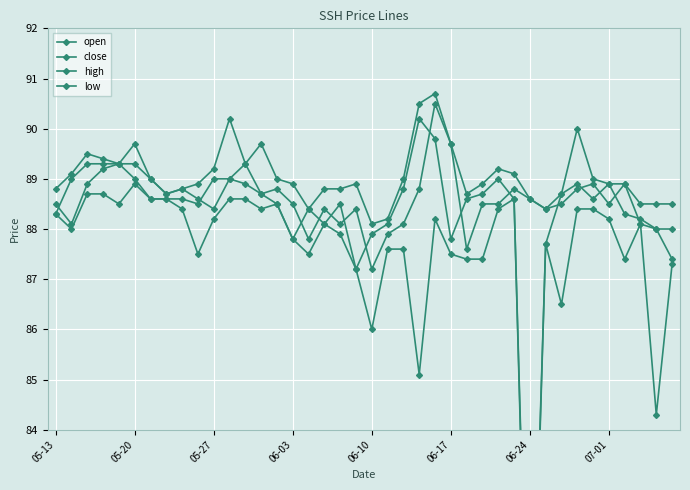

At 29, list the series in order from largest to smallest.

high, close, open, low